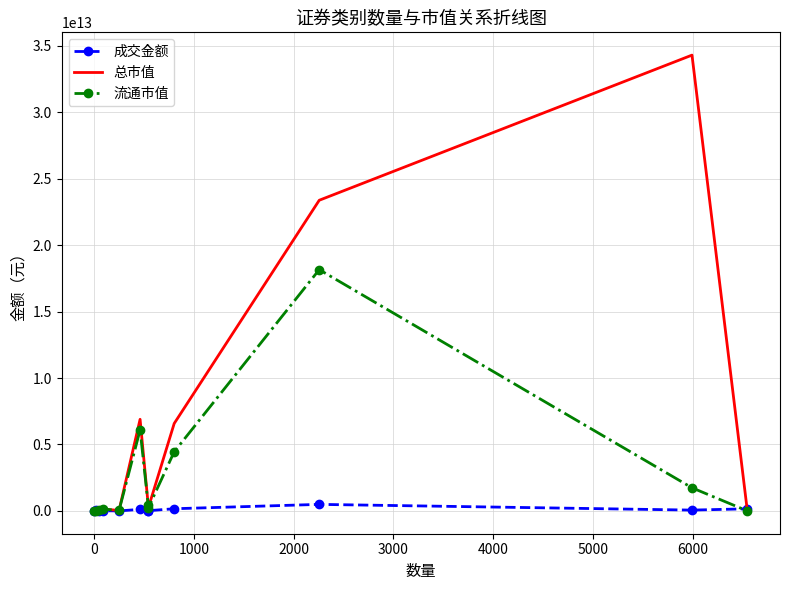

Which series has the largest range (max minus min)?

总市值